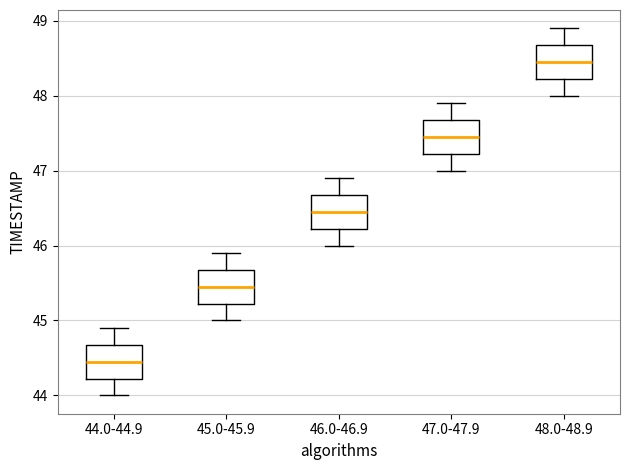

Reading left to right, transcribe this box plot: for each box, give where its median line is, the range the box spans, and where its two whiskers end, as read against the y-axis. The values are not printed on the chart, so give them approximately, as read against the axis.

44.0-44.9: median 44.5, box 44.2 to 44.7, whiskers 44.0 to 44.9
45.0-45.9: median 45.5, box 45.2 to 45.7, whiskers 45.0 to 45.9
46.0-46.9: median 46.5, box 46.2 to 46.7, whiskers 46.0 to 46.9
47.0-47.9: median 47.5, box 47.2 to 47.7, whiskers 47.0 to 47.9
48.0-48.9: median 48.5, box 48.2 to 48.7, whiskers 48.0 to 48.9